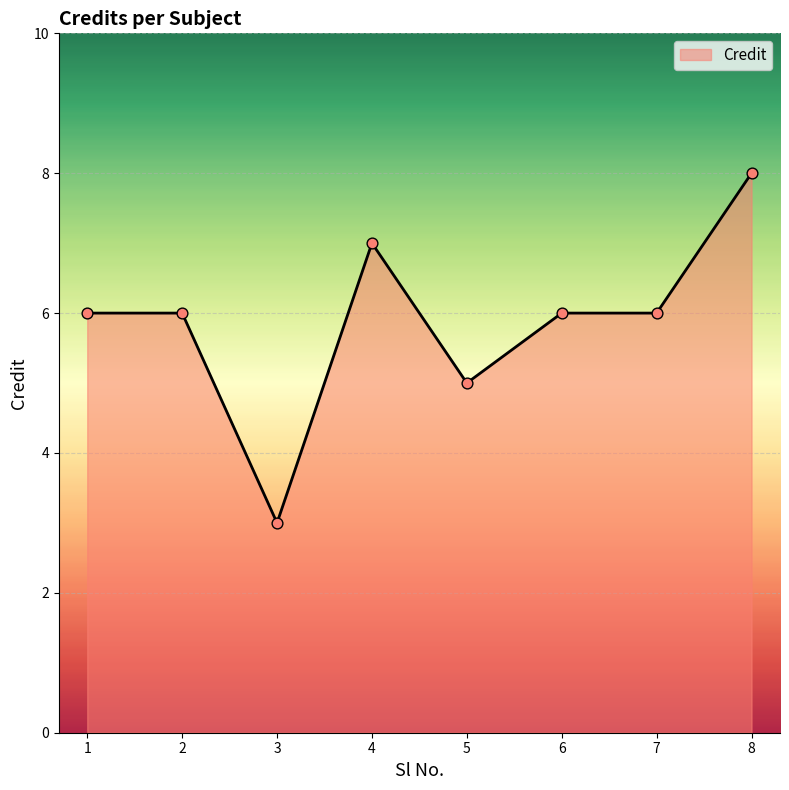

What is the change in value from 3 to 6?

+3